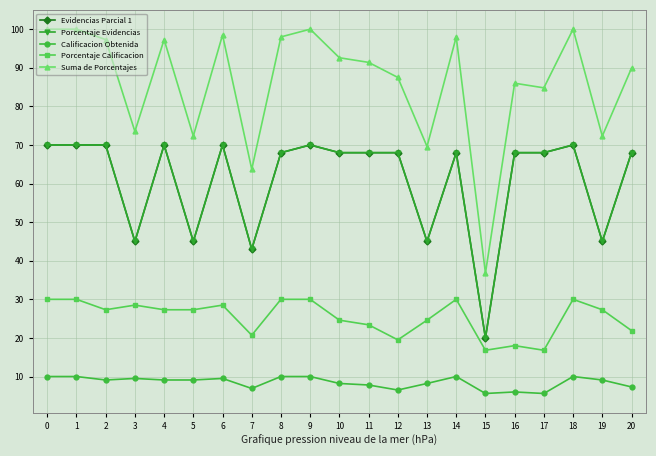

Is this an area chart (filled region under the line)?

No